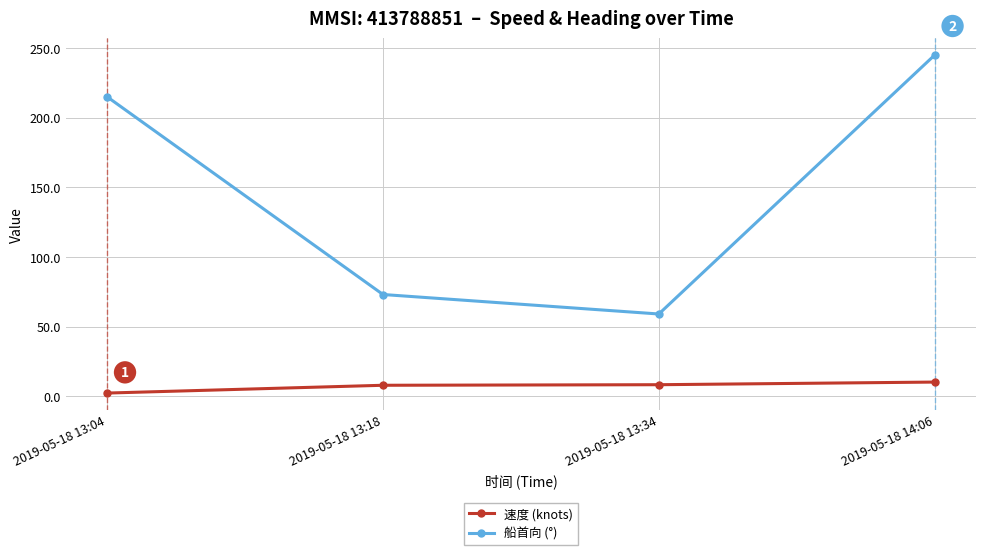

List the series in order of their overall mean, highest first.

船首向 (°), 速度 (knots)